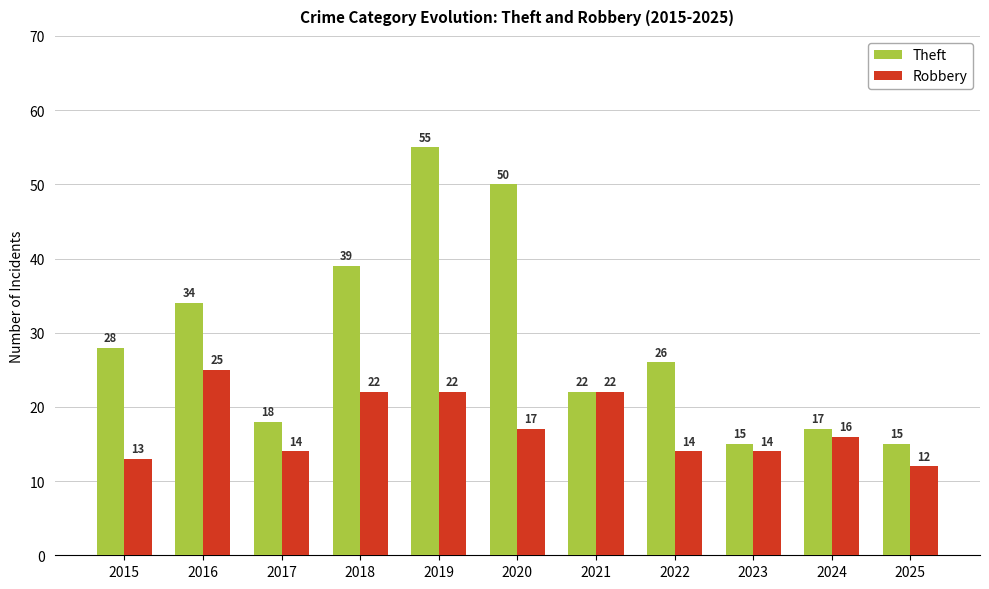

Where does the Theft series first go above 26?

2015